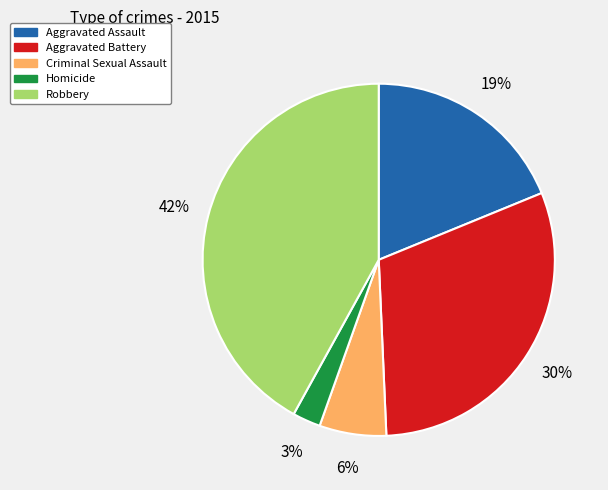

Is the sum of Homicide and Criminal Sexual Assault greater than half?

No